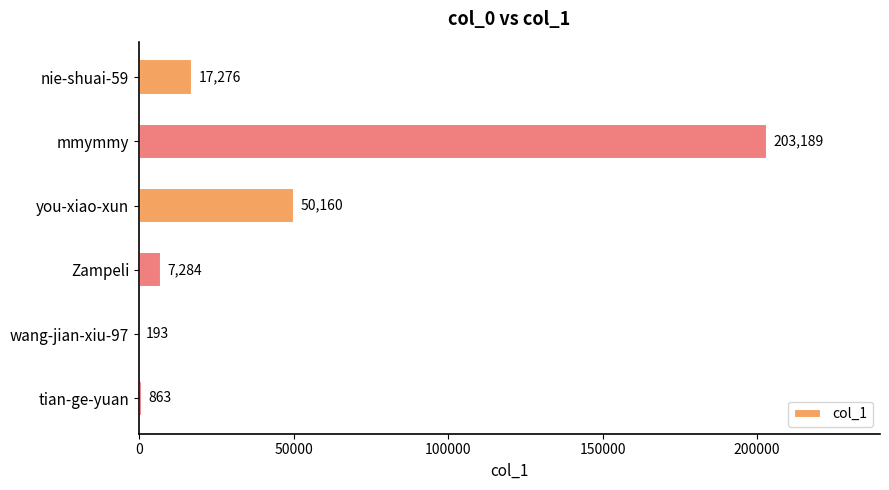

What is the sum of the values at wang-jian-xiu-97 and tian-ge-yuan?

1056